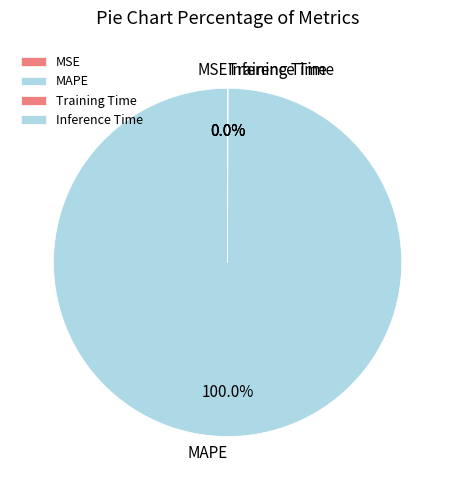

Which category accounts for the majority?

MAPE